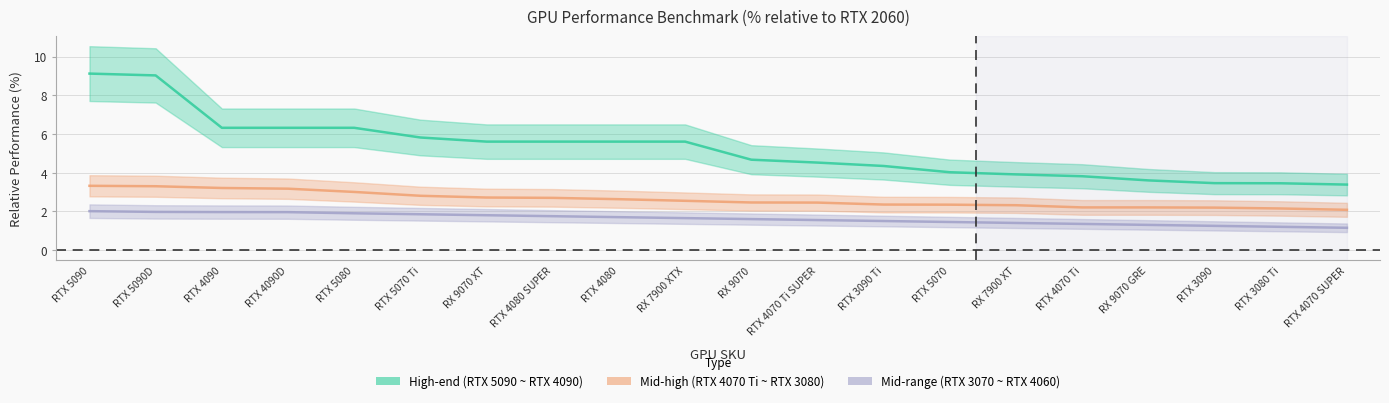

What is the spread (max minus min) of values at RX 9070?

3.1